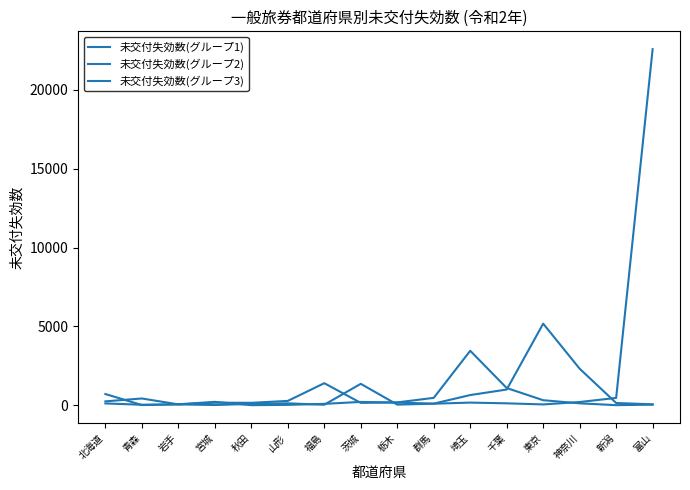

Is this an area chart (filled region under the line)?

No